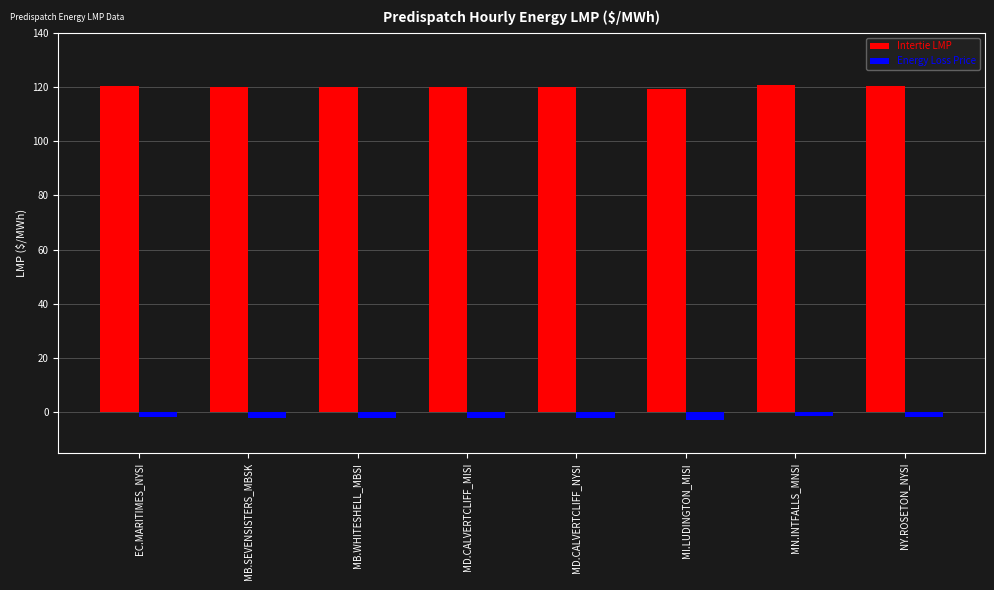

At MD.CALVERTCLIFF_MISI, list the series in order from smallest to largest.

Energy Loss Price, Intertie LMP